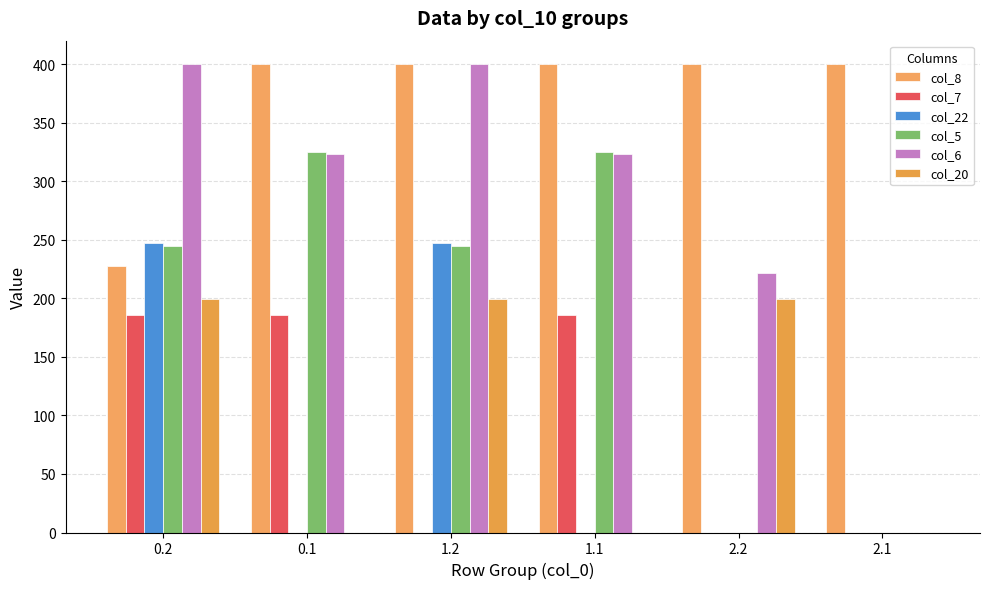

Reading left to right, what are all the values shown in this chart?

col_8: 0.2=227.6	0.1=400.0	1.2=400.0	1.1=400.0	2.2=400.0	2.1=400.0
col_7: 0.2=185.9	0.1=185.9	1.2=0.0	1.1=185.9	2.2=0.0	2.1=0.0
col_22: 0.2=247.4	0.1=0.0	1.2=247.4	1.1=0.0	2.2=0.0	2.1=0.0
col_5: 0.2=244.3	0.1=324.8	1.2=244.3	1.1=324.8	2.2=0.0	2.1=0.0
col_6: 0.2=400.0	0.1=323.4	1.2=400.0	1.1=323.4	2.2=222.0	2.1=0.0
col_20: 0.2=199.2	0.1=0.0	1.2=199.2	1.1=0.0	2.2=199.2	2.1=0.0